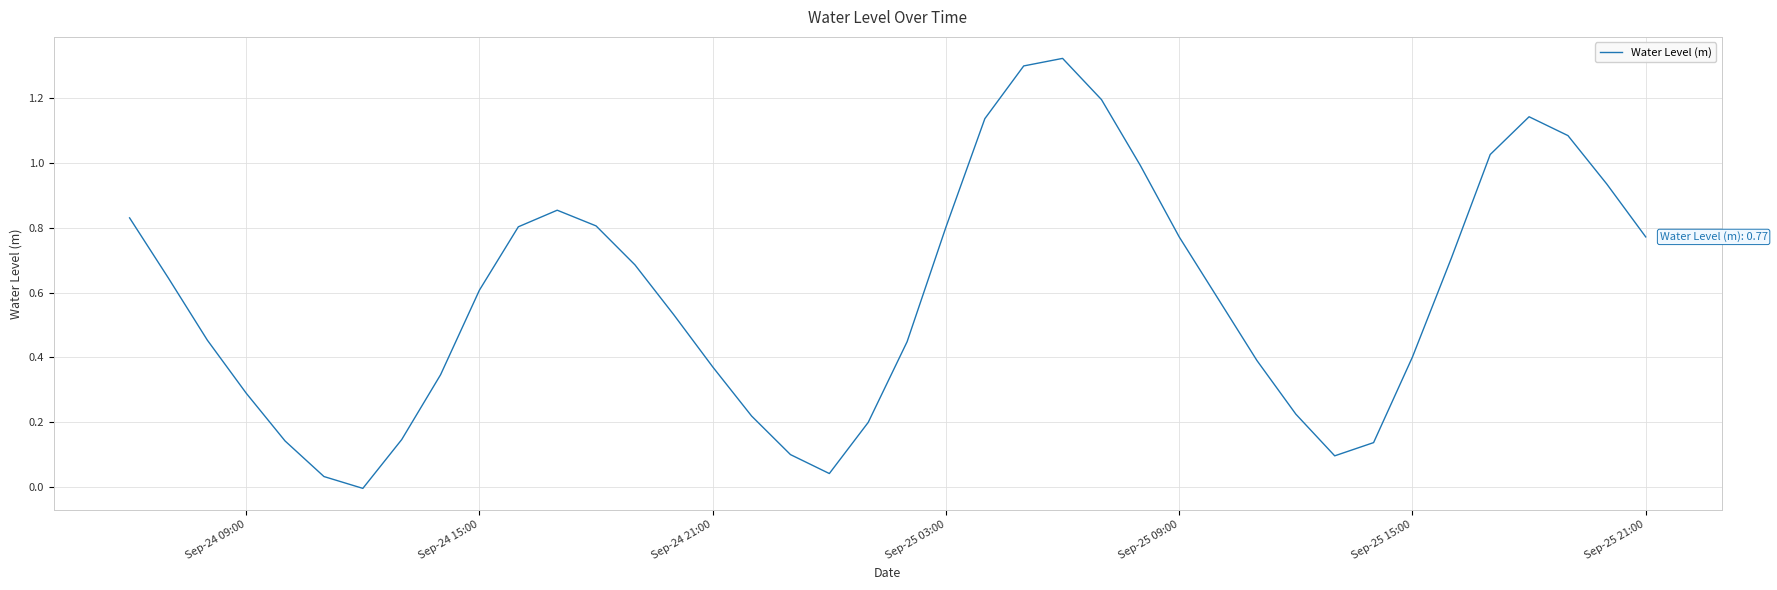

Does the chart have visible grid lines?

Yes